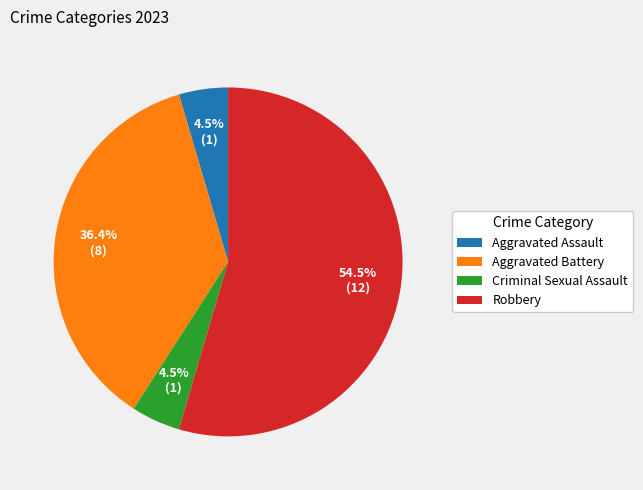

What is the largest slice in the pie chart?

Robbery